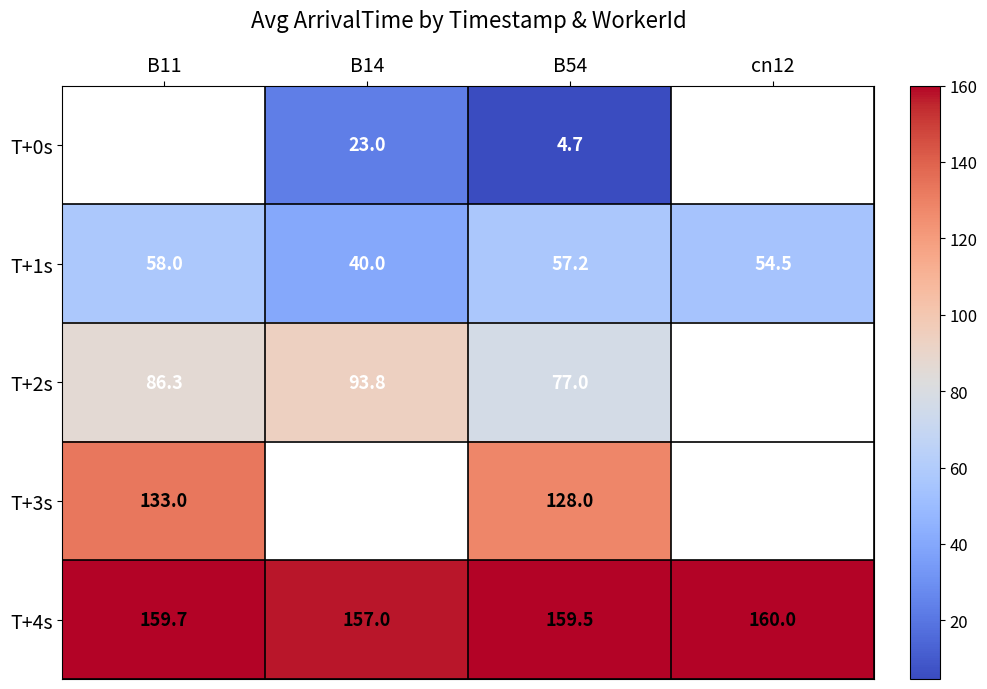

Is the value of T+0s at B54 greater than the value of T+1s at B11?

No